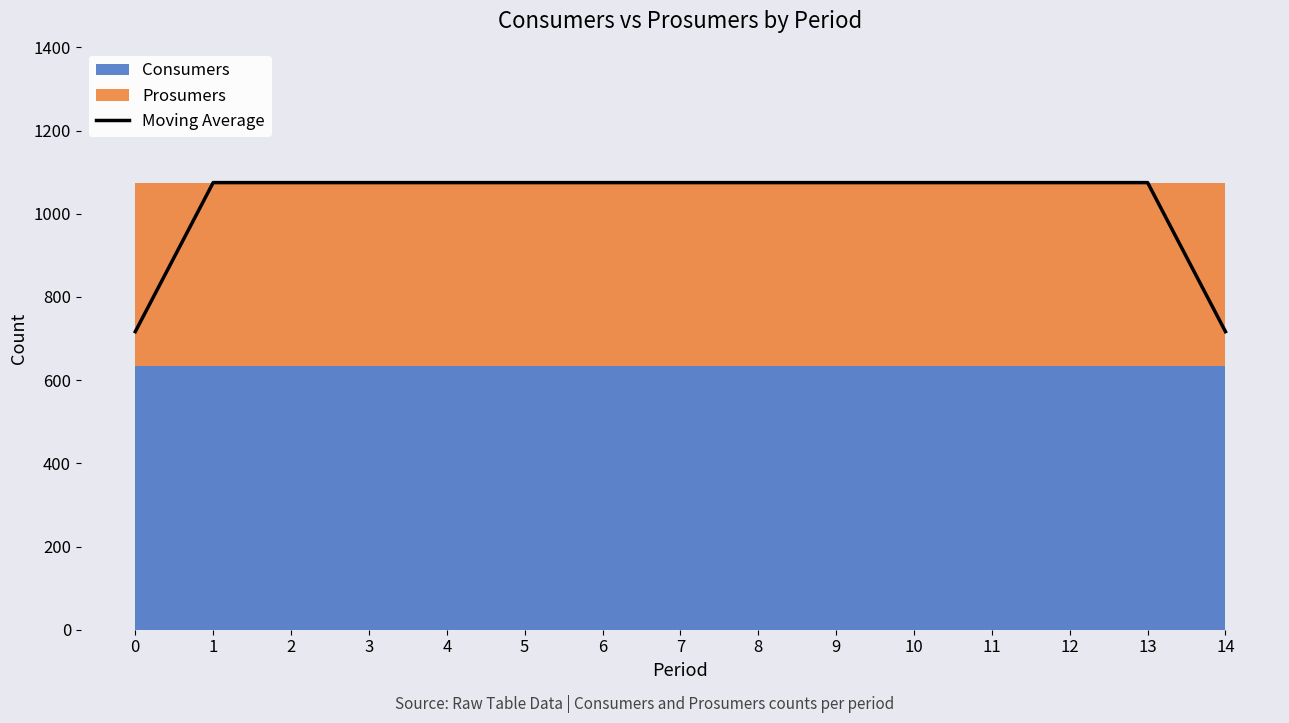

Rank the categories by value from lowest to highest.

0, 14, 1, 2, 3, 4, 5, 6, 7, 8, 9, 10, 11, 12, 13